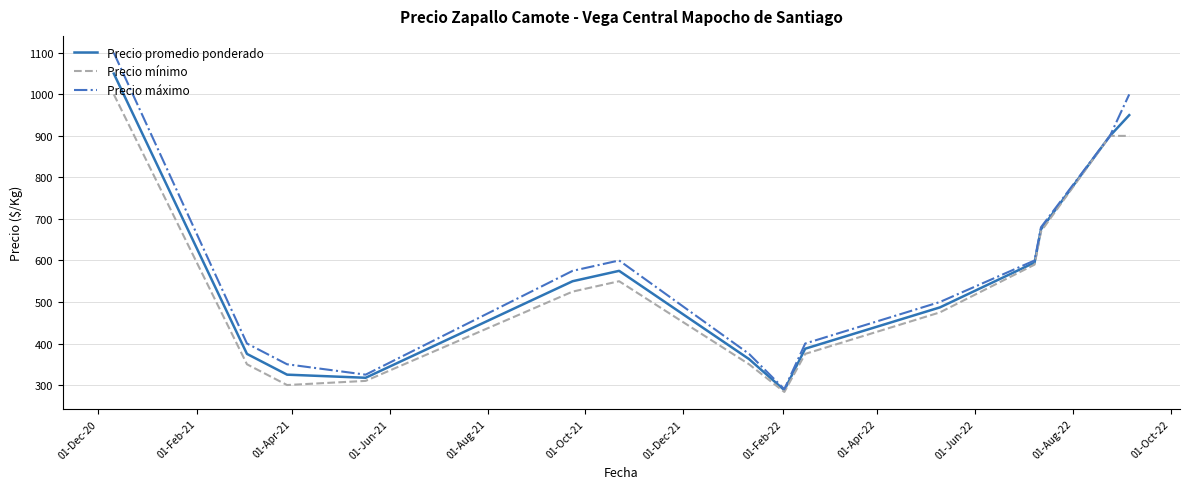

What are all the series names shown in the legend?

Precio promedio ponderado, Precio mínimo, Precio máximo